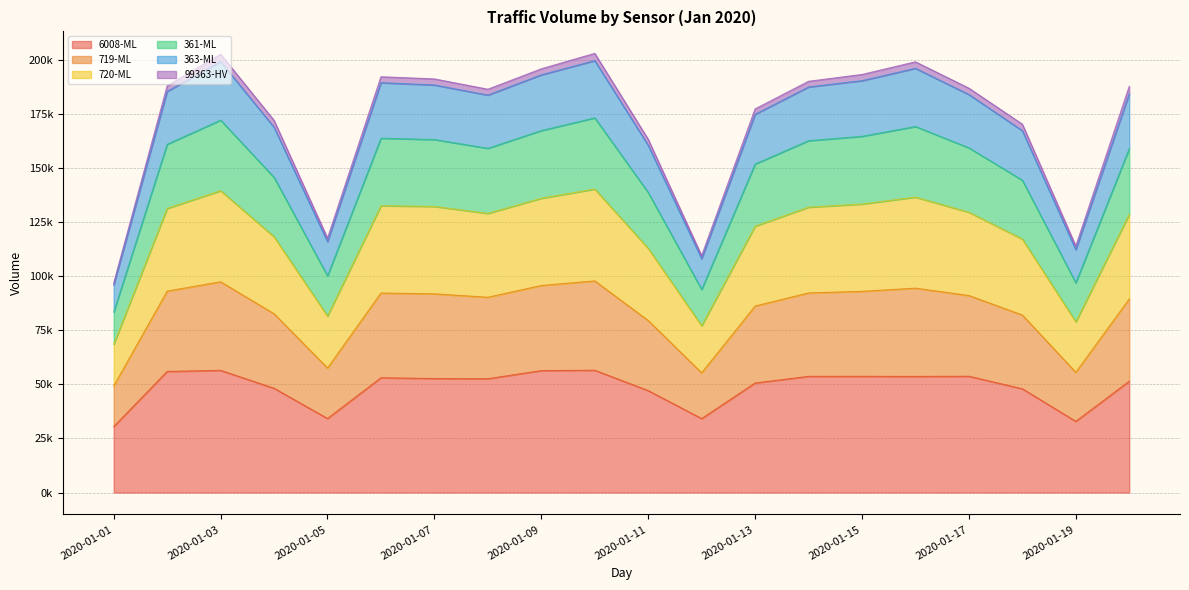

At which label does 719-ML reach its minimum?

2020-01-01